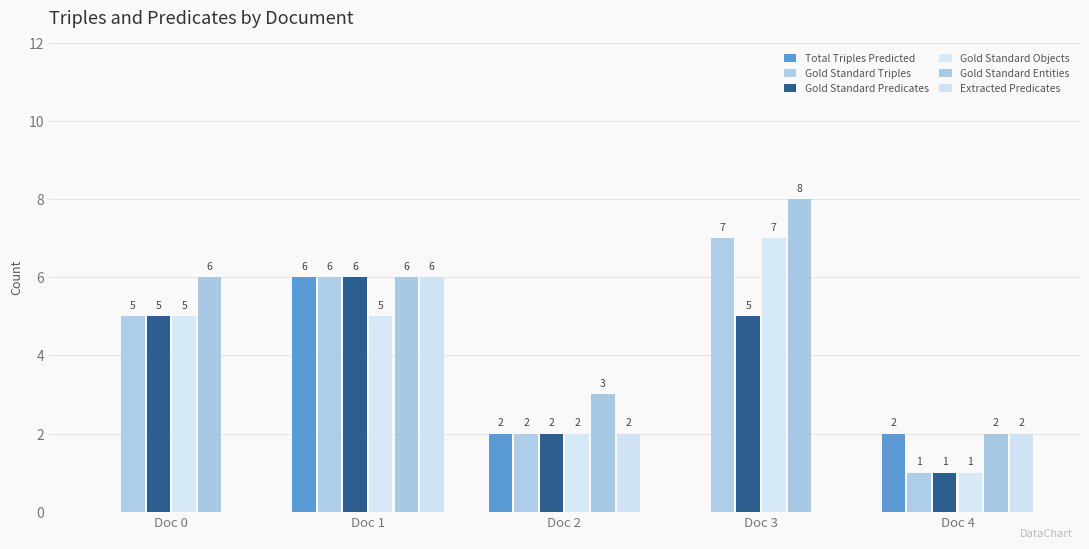

How many values in Extracted Predicates are above zero?

3